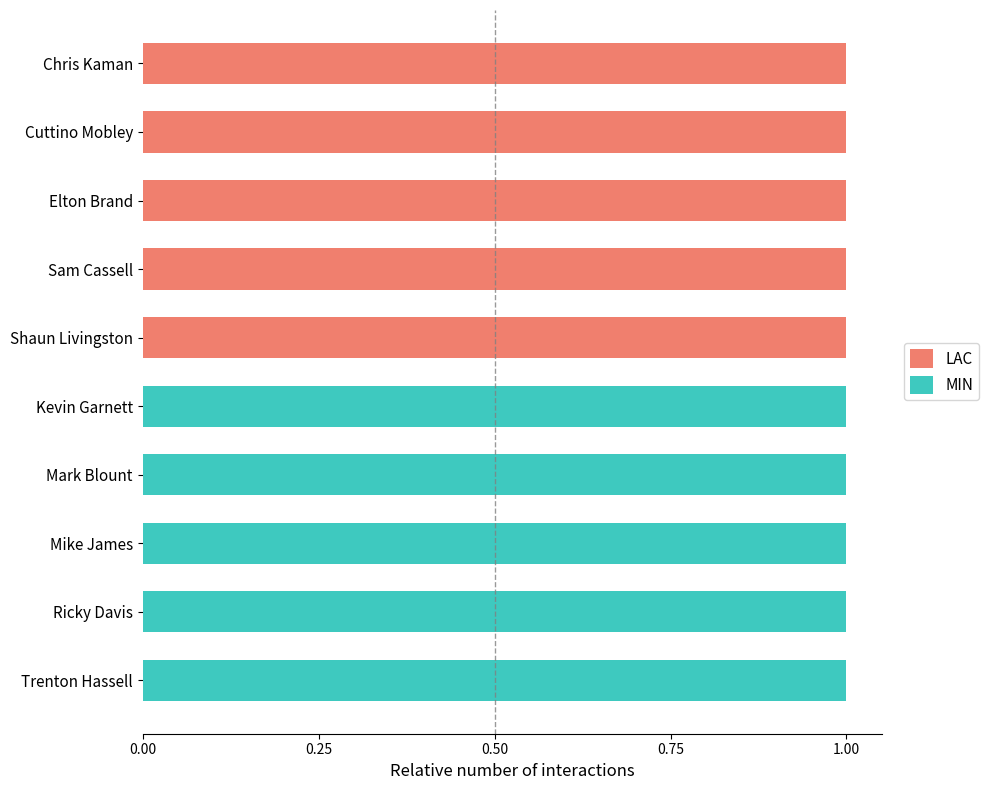

Count the number of data series in this chart.

2